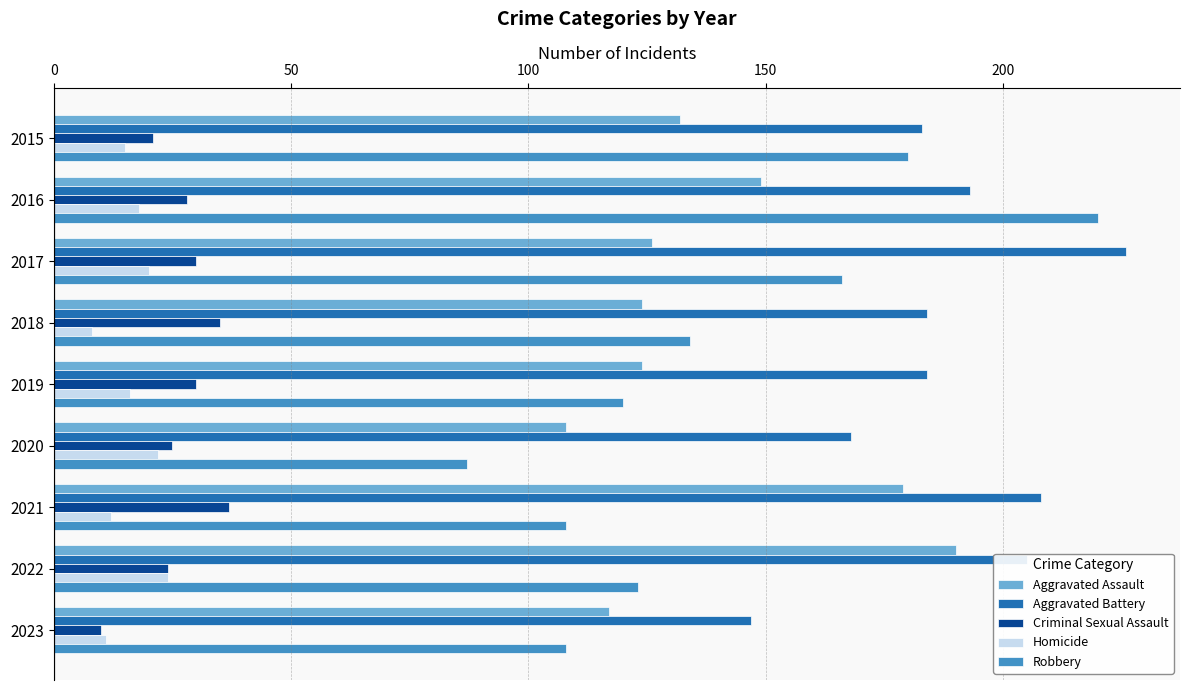

Which category has the highest value across all series?

2017